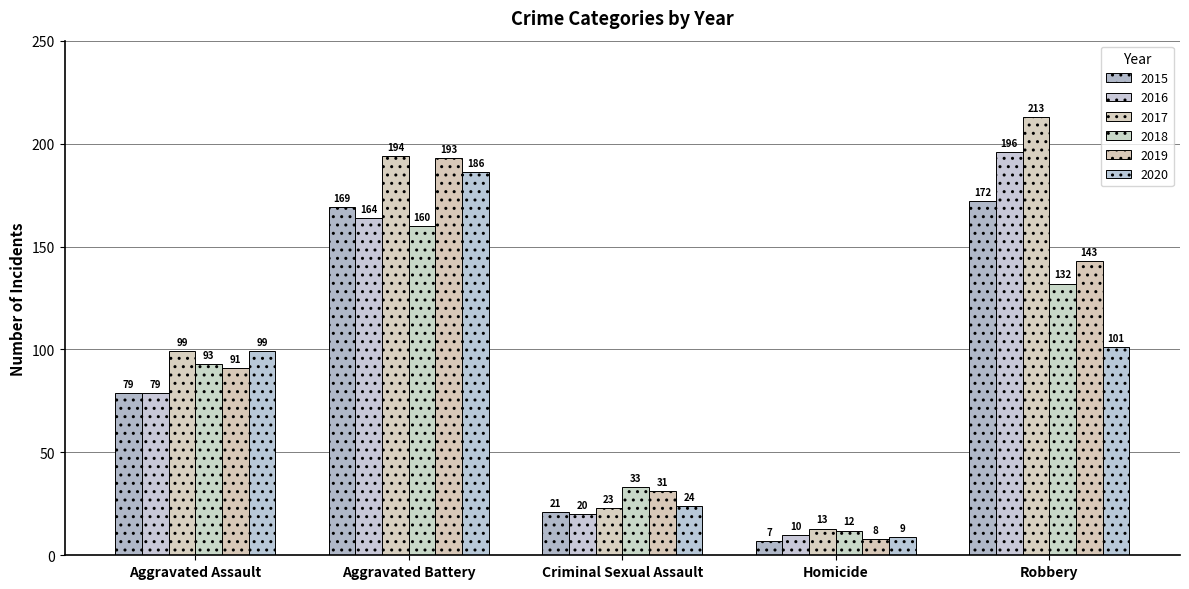

Reading left to right, what are all the values shown in this chart?

2015: Aggravated Assault=79	Aggravated Battery=169	Criminal Sexual Assault=21	Homicide=7	Robbery=172
2016: Aggravated Assault=79	Aggravated Battery=164	Criminal Sexual Assault=20	Homicide=10	Robbery=196
2017: Aggravated Assault=99	Aggravated Battery=194	Criminal Sexual Assault=23	Homicide=13	Robbery=213
2018: Aggravated Assault=93	Aggravated Battery=160	Criminal Sexual Assault=33	Homicide=12	Robbery=132
2019: Aggravated Assault=91	Aggravated Battery=193	Criminal Sexual Assault=31	Homicide=8	Robbery=143
2020: Aggravated Assault=99	Aggravated Battery=186	Criminal Sexual Assault=24	Homicide=9	Robbery=101